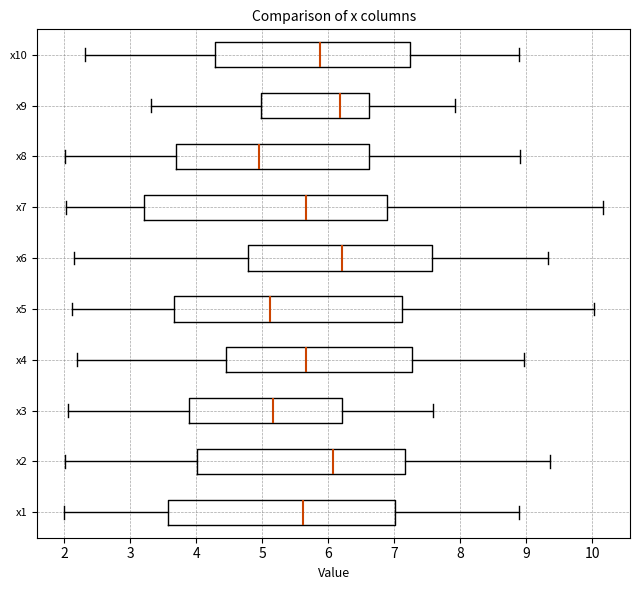

Reading bottom to top, transcribe this box plot: for each box, give where its median line is, the range the box spans, and where its two whiskers end, as read against the x-axis. The values are not printed on the chart, so give them approximately, as read against the axis.

x1: median 5.6, box 3.6 to 7.0, whiskers 2.0 to 8.9
x2: median 6.1, box 4.0 to 7.2, whiskers 2.0 to 9.4
x3: median 5.2, box 3.9 to 6.2, whiskers 2.1 to 7.6
x4: median 5.7, box 4.4 to 7.3, whiskers 2.2 to 9.0
x5: median 5.1, box 3.7 to 7.1, whiskers 2.1 to 10.0
x6: median 6.2, box 4.8 to 7.6, whiskers 2.1 to 9.3
x7: median 5.7, box 3.2 to 6.9, whiskers 2.0 to 10.2
x8: median 4.9, box 3.7 to 6.6, whiskers 2.0 to 8.9
x9: median 6.2, box 5.0 to 6.6, whiskers 3.3 to 7.9
x10: median 5.9, box 4.3 to 7.2, whiskers 2.3 to 8.9